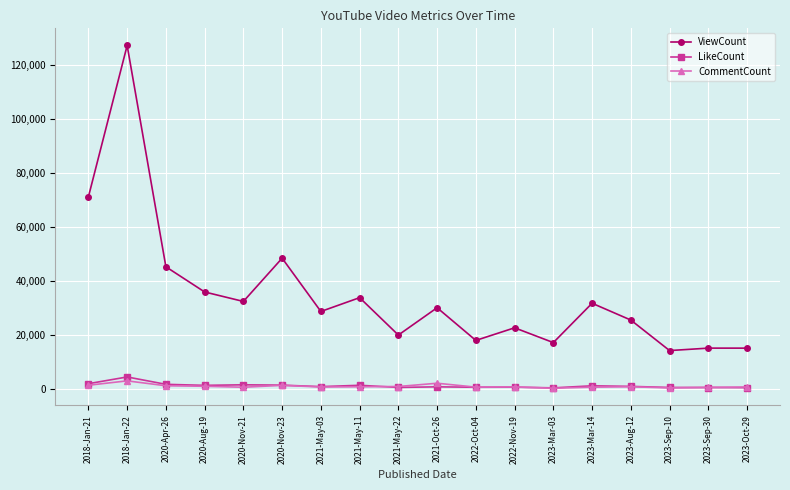

What is the maximum value for ViewCount?

127049